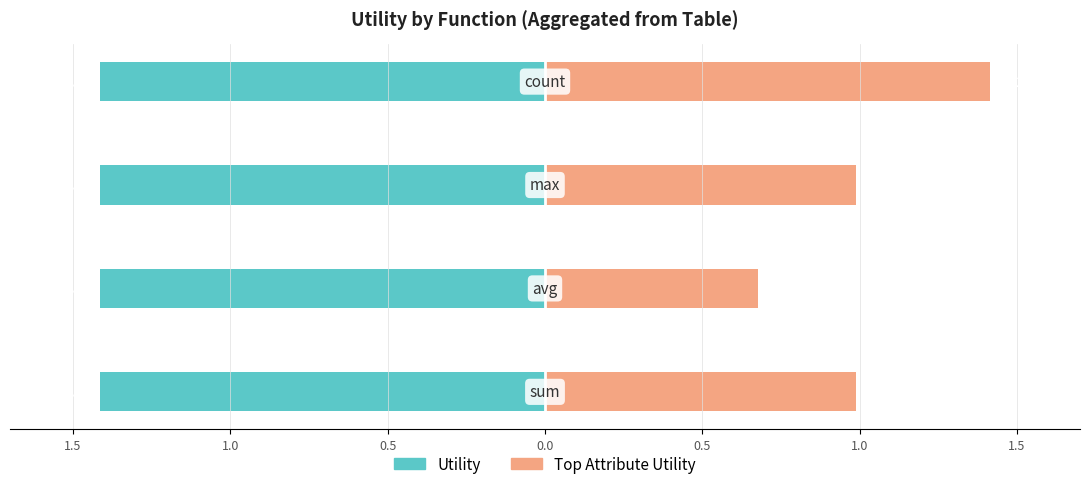

Count the number of categories in the chart.

4